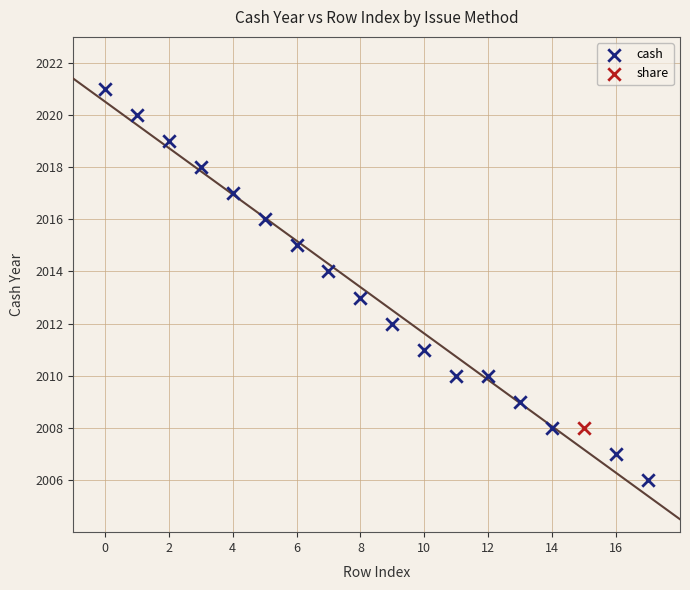

What are all the series names shown in the legend?

cash, share